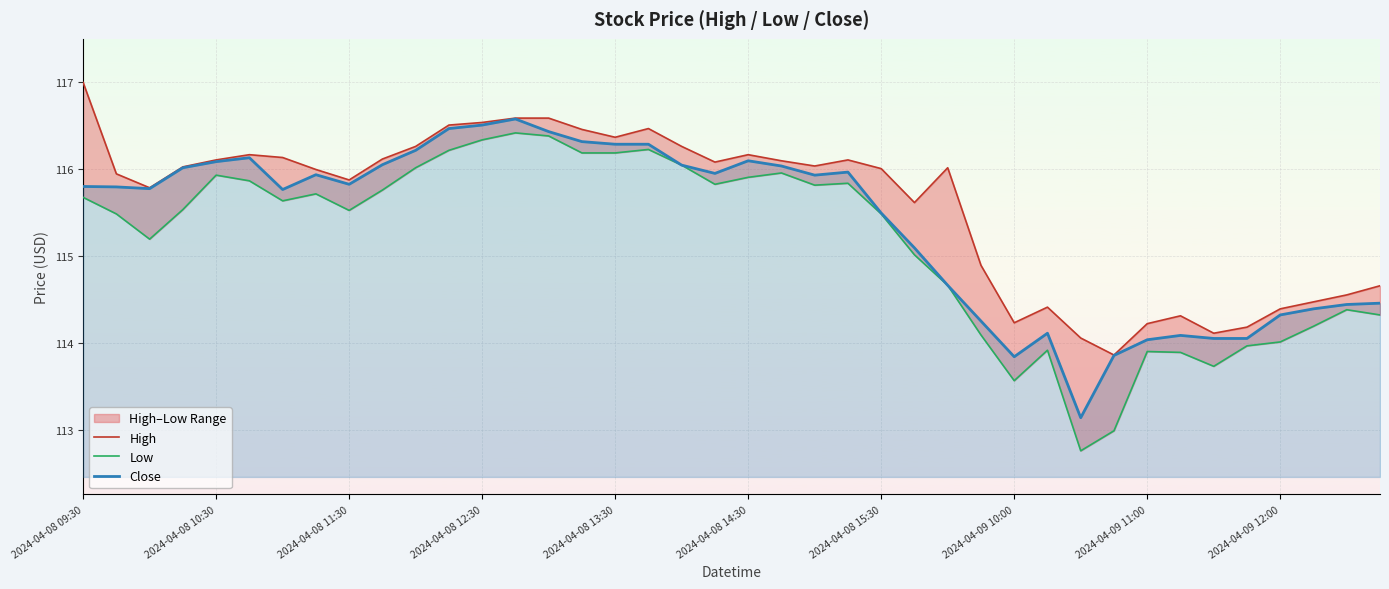

Which label corresponds to the largest value in the chart?

2024-04-08 09:30